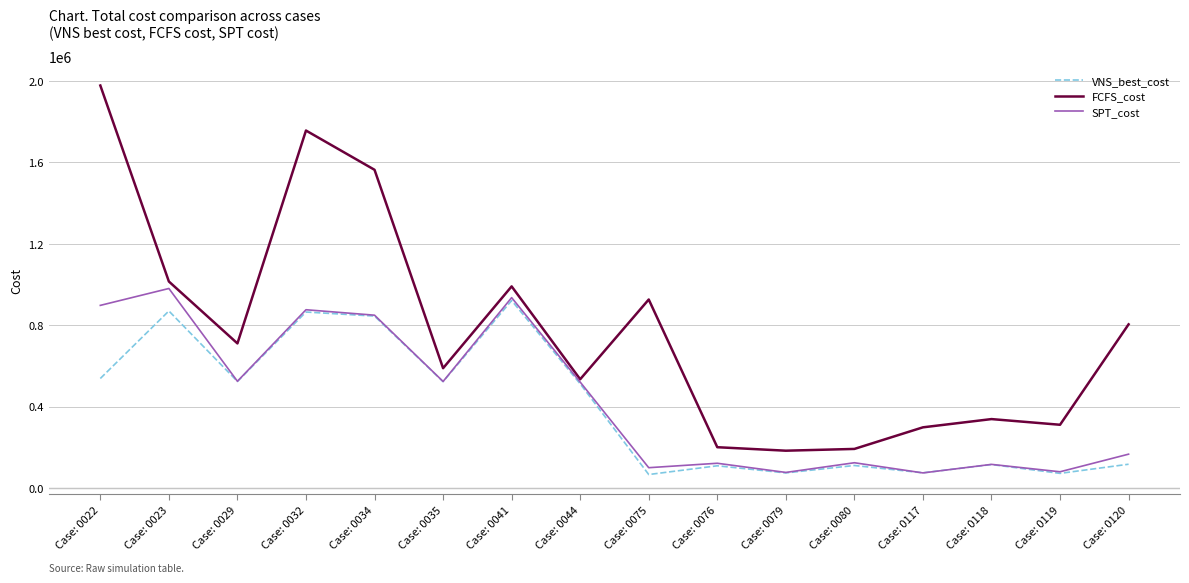

How many interior local valleys does the FCFS_cost series have?

5